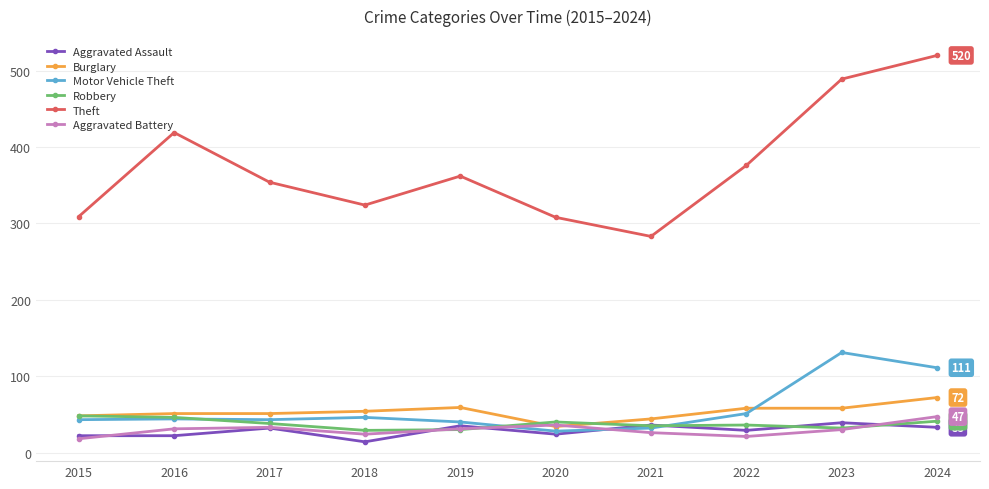

Which series has the widest spread of values?

Theft